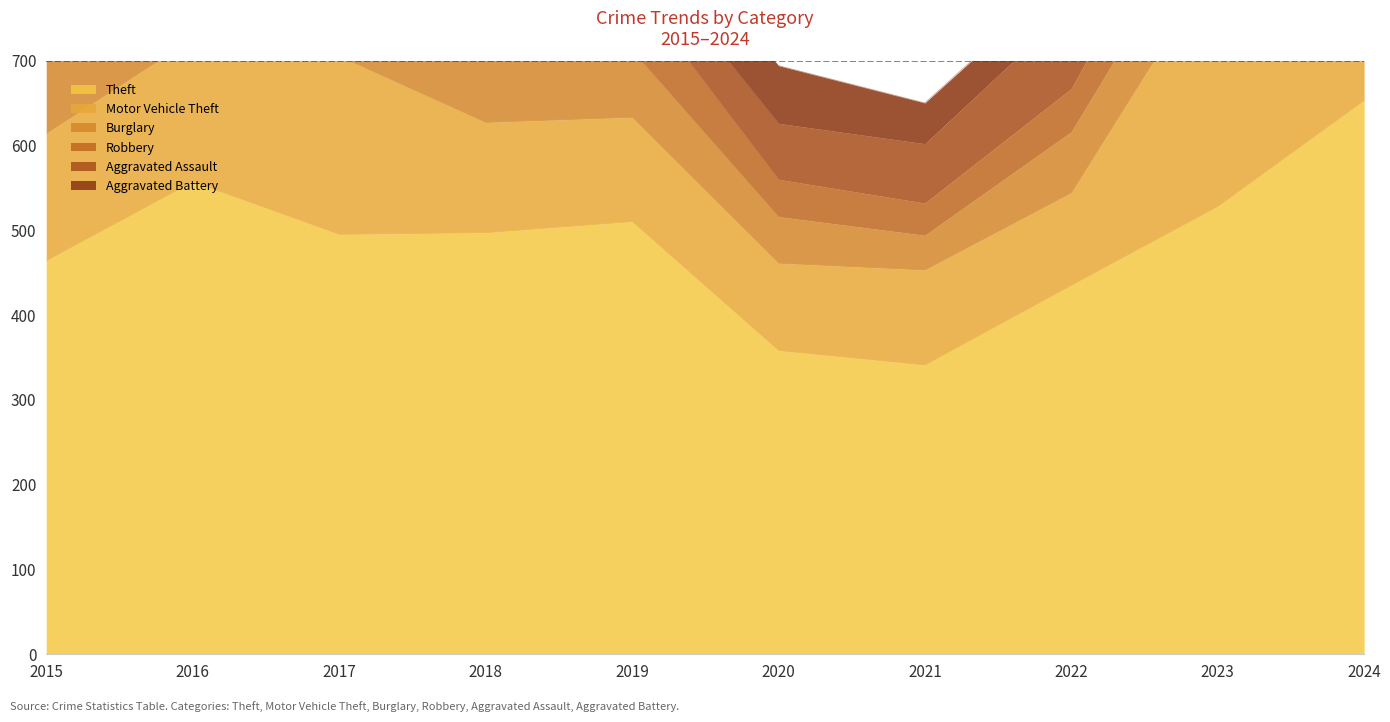

What is the value of the Robbery point at the 2nd from the left?

91